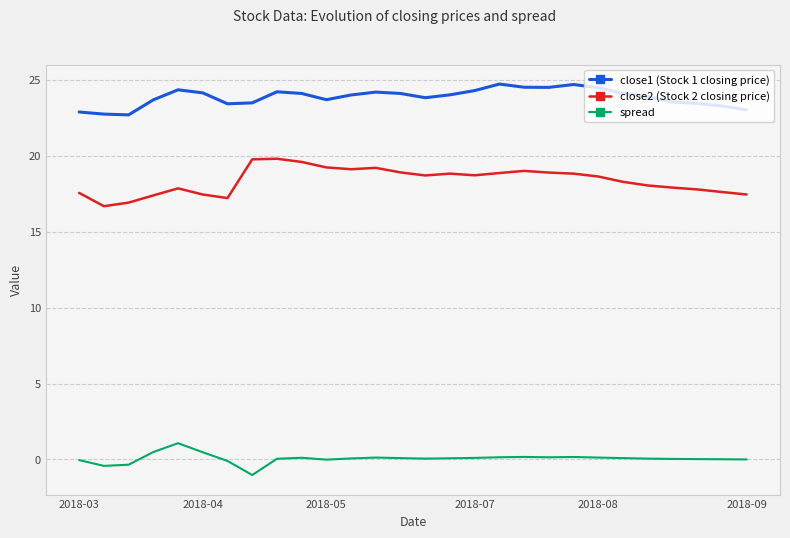

What is the difference between the maximum and minimum values in the close2 (Stock 2 closing price) series?

3.1